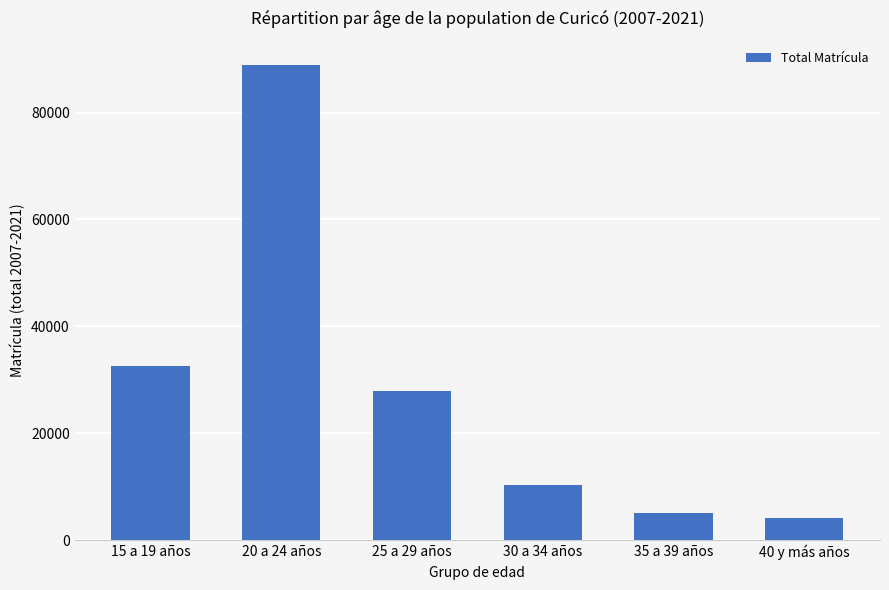

How many bars are there in total?

6